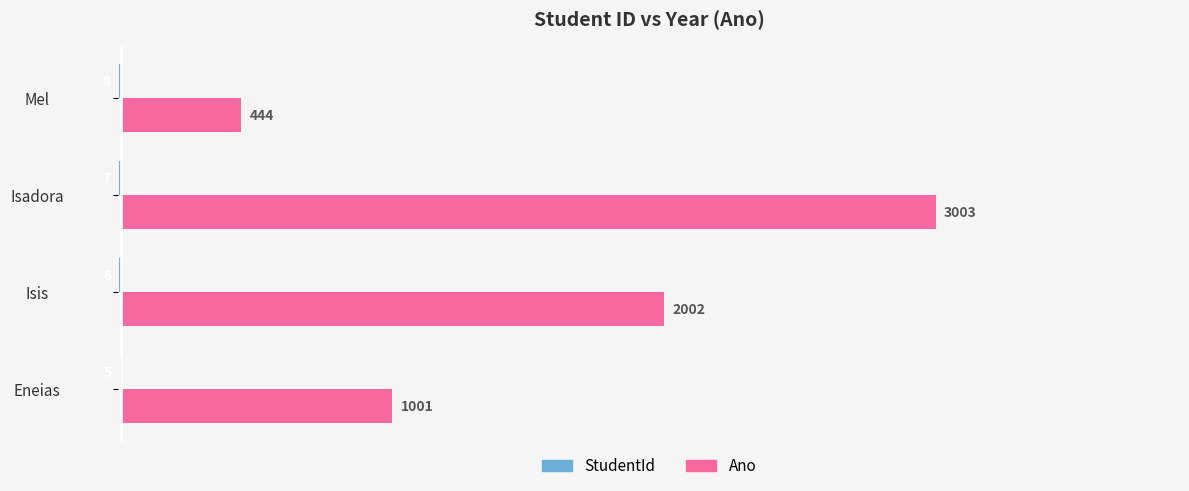

What is the total value across all series at Eneias?

996